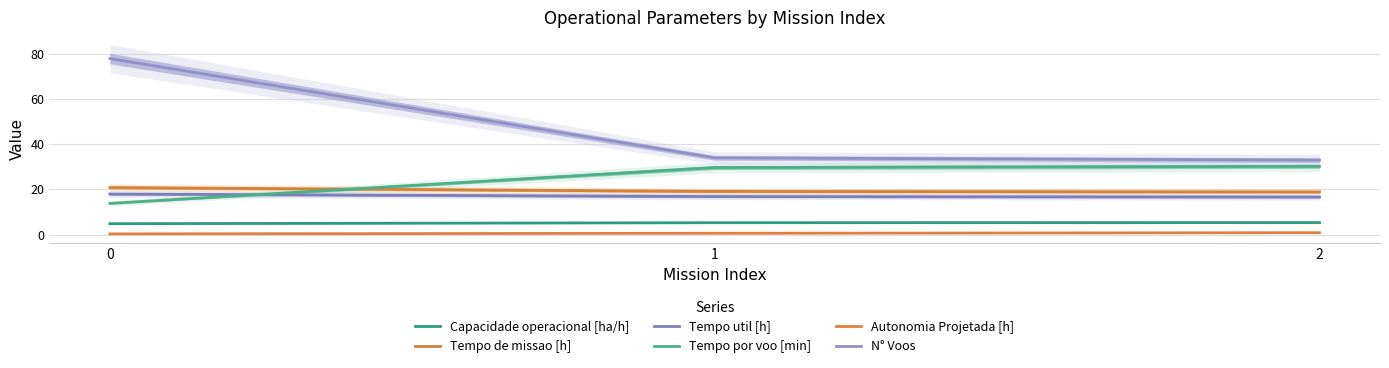

What is the minimum value shown in the chart?

0.3